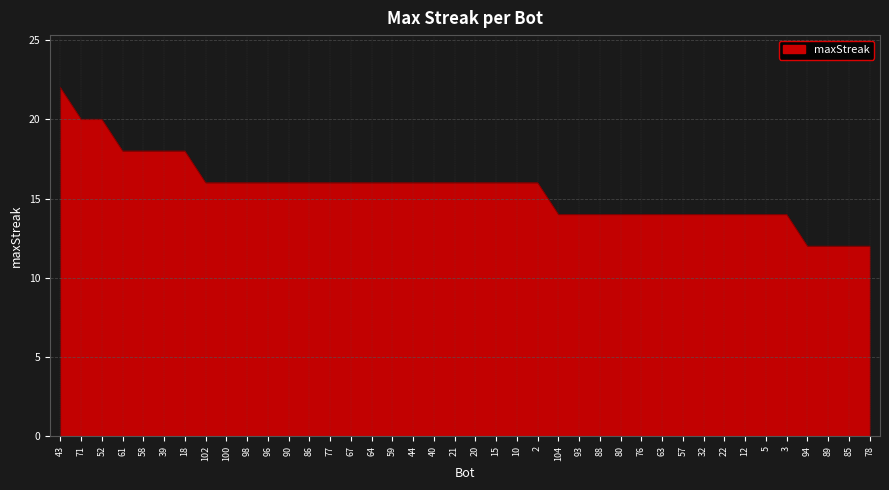

What value does the data have at 32, to the nearest 10?

10